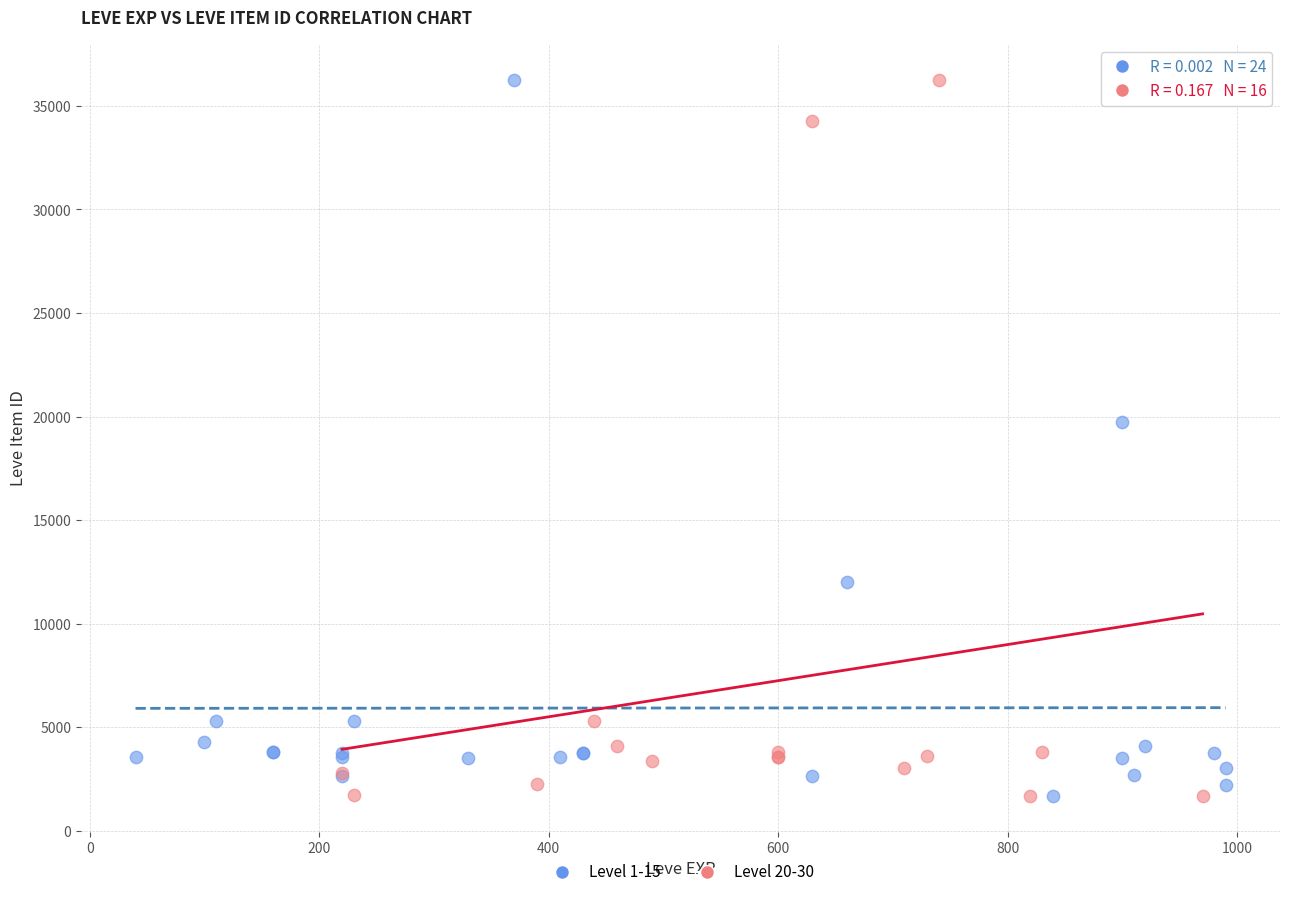

What are all the series names shown in the legend?

Level 1-15, Level 20-30